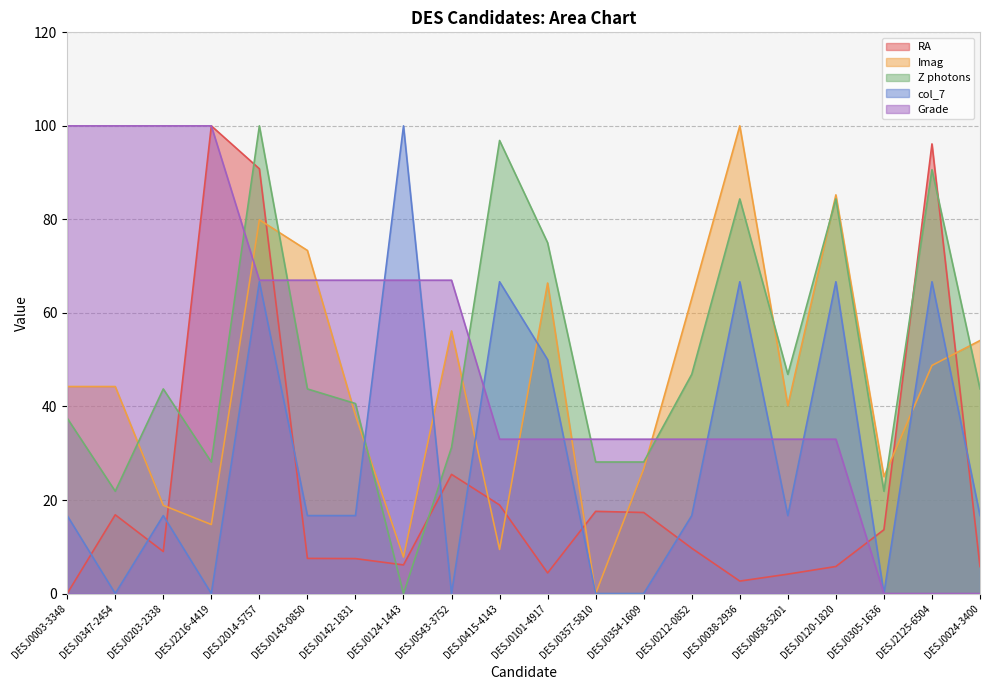

In Z photons, how many points are lower than both neighbors (excluding endpoints)?

5